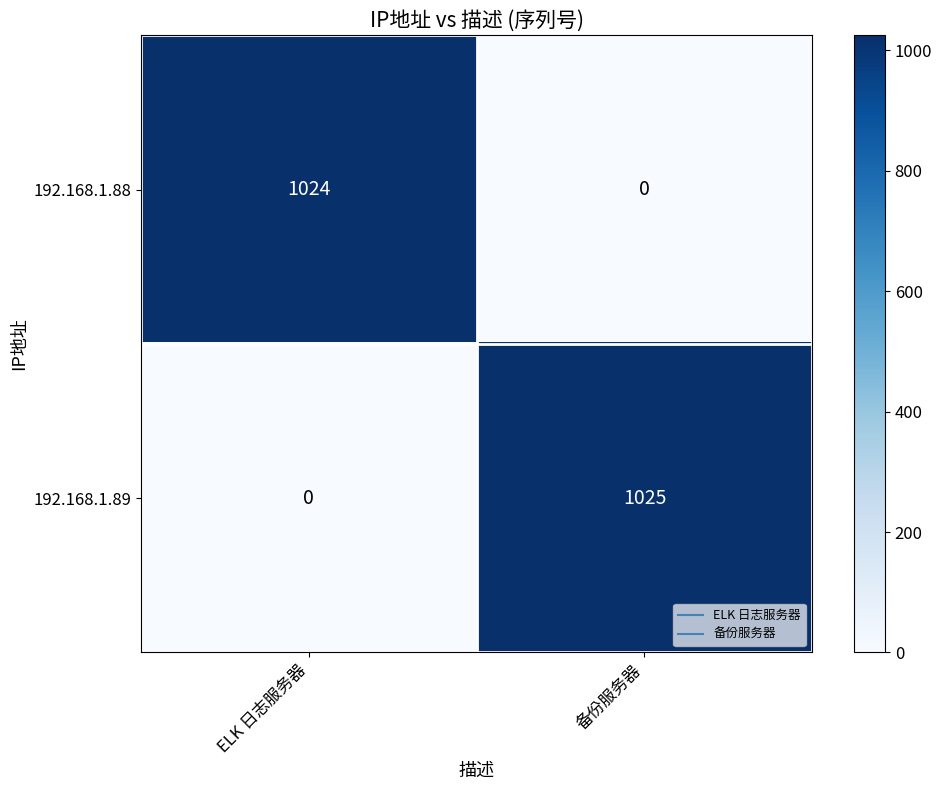

Which category has the lowest value in the 192.168.1.88 series?

备份服务器